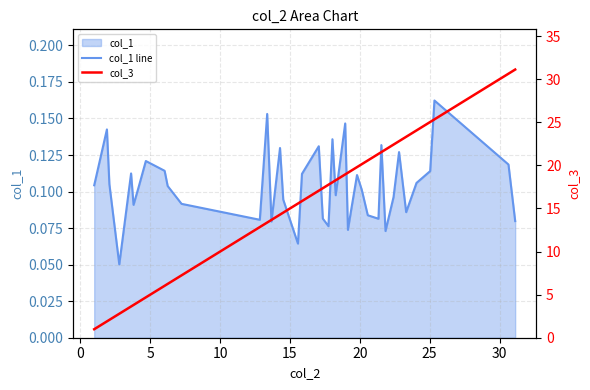

At how many categories does at least one series exceed 15?

24